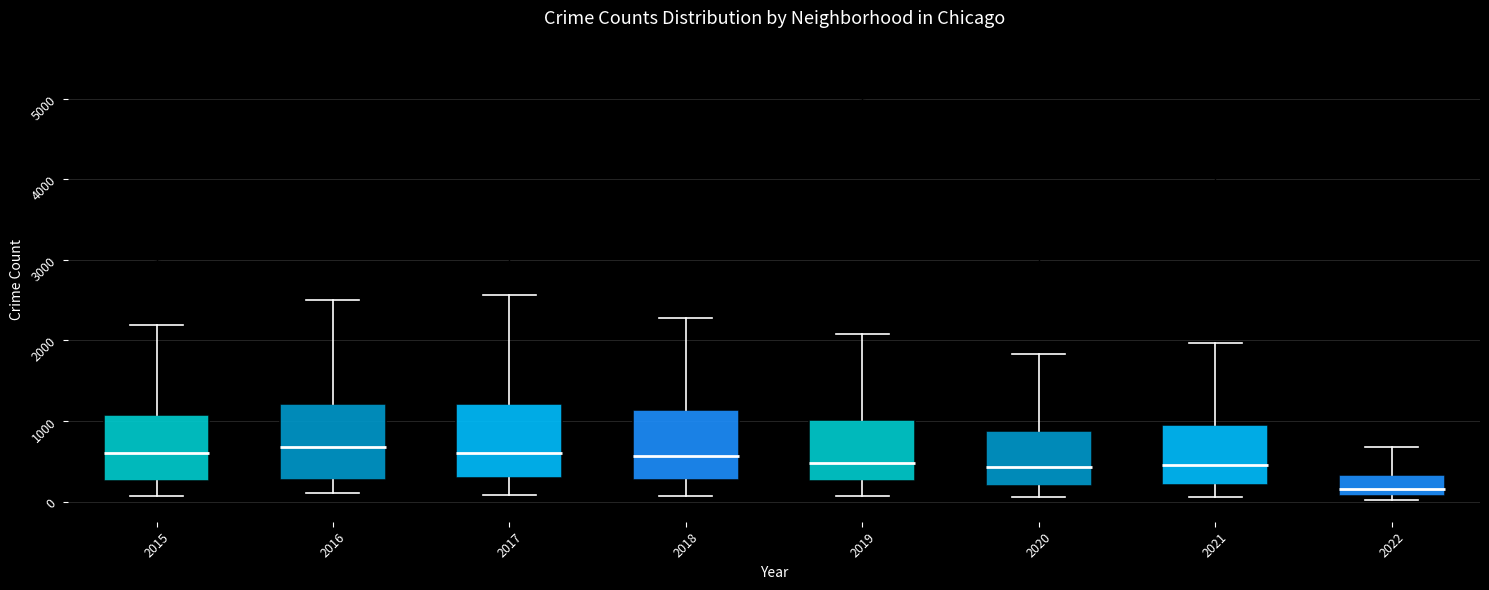

Which box has the lowest median line?

2022